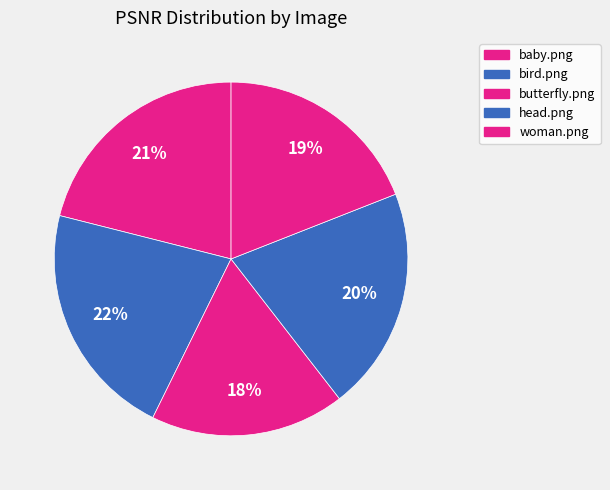

How many segments does this pie chart have?

5